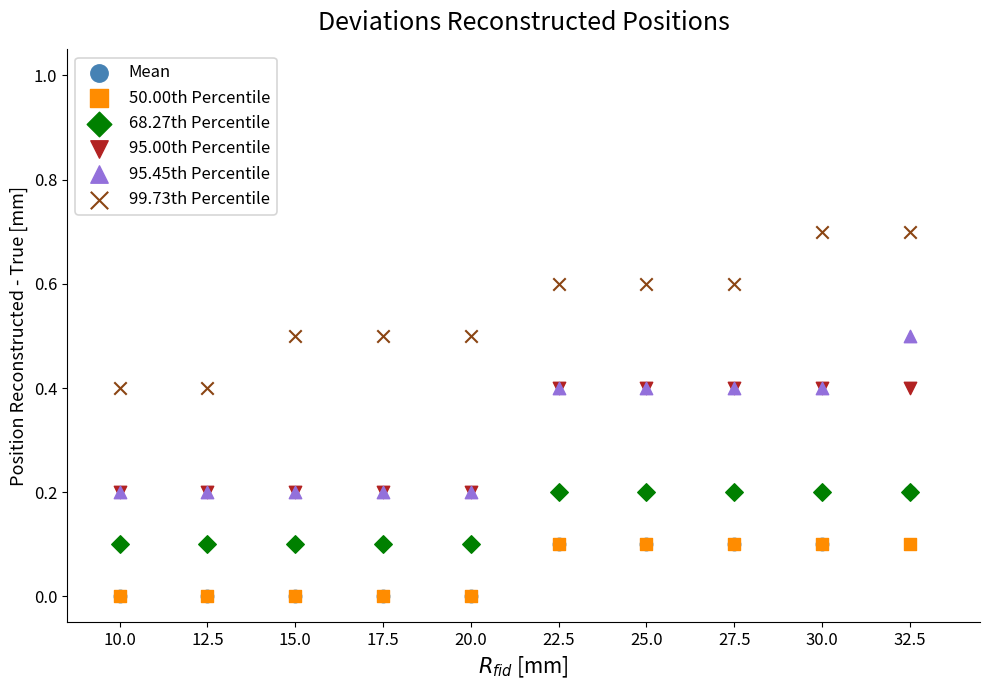

What are all the series names shown in the legend?

Mean, 50.00th Percentile, 68.27th Percentile, 95.00th Percentile, 95.45th Percentile, 99.73th Percentile